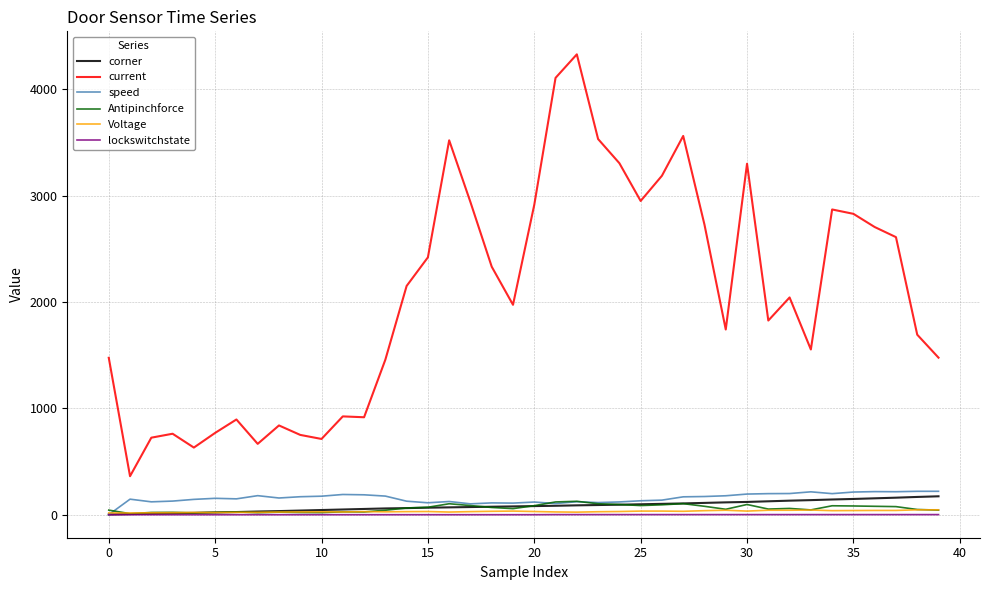

Which series ends up on top after the final intersection of speed and Voltage?

speed